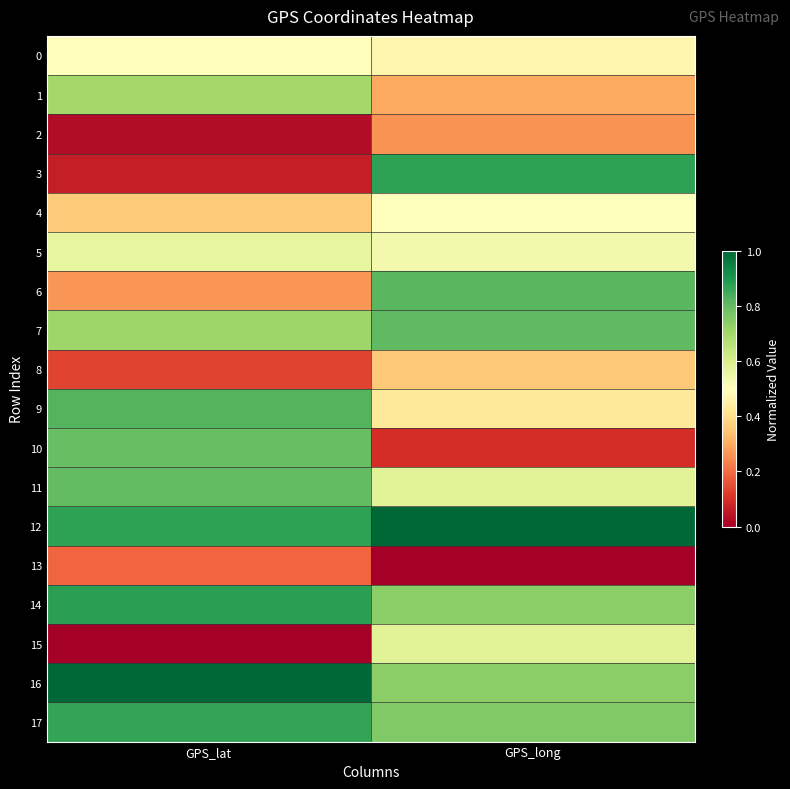

Rank the series by their maximum value, from lowest to highest.

13, 2, 8, 0, 4, 5, 15, 1, 10, 11, 7, 6, 9, 17, 3, 14, 12, 16